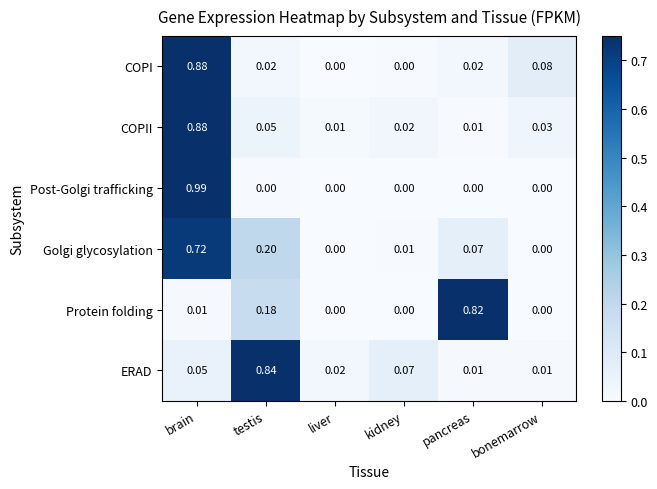

At which category is the sum across all series the highest?

brain